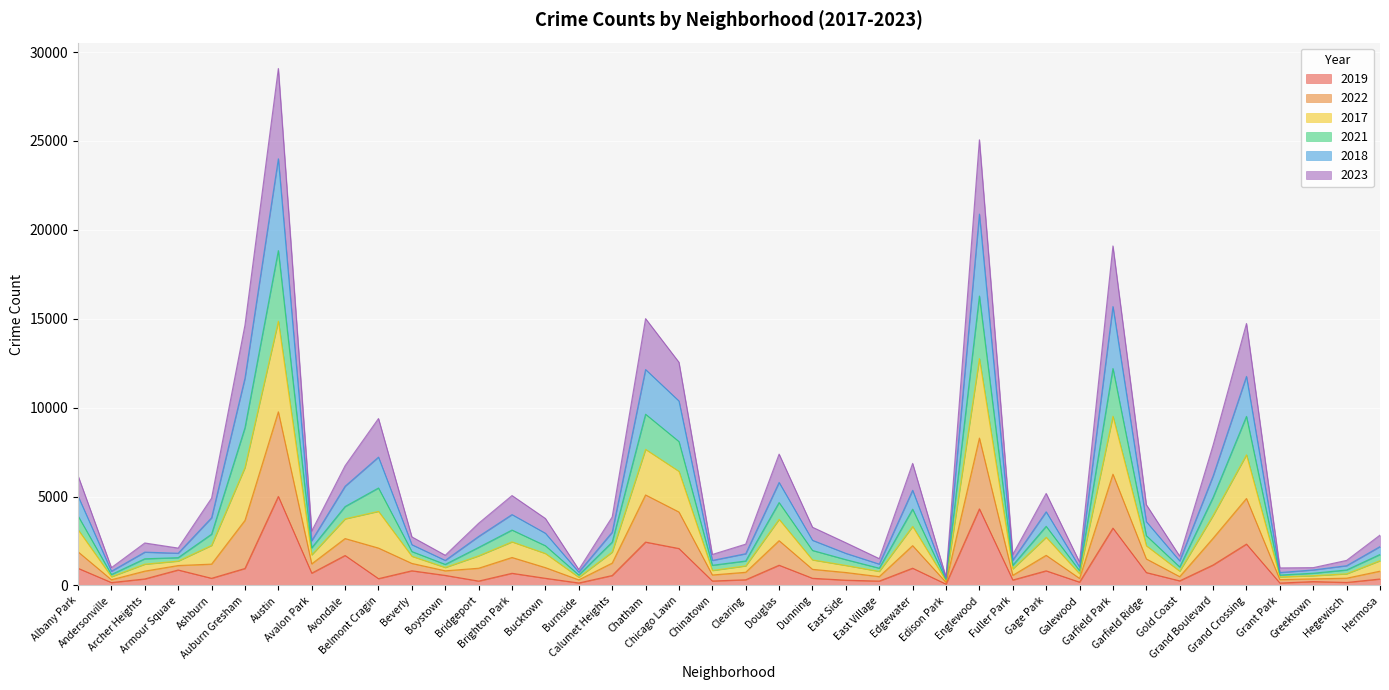

Which category has the lowest value in the 2022 series?

Edison Park